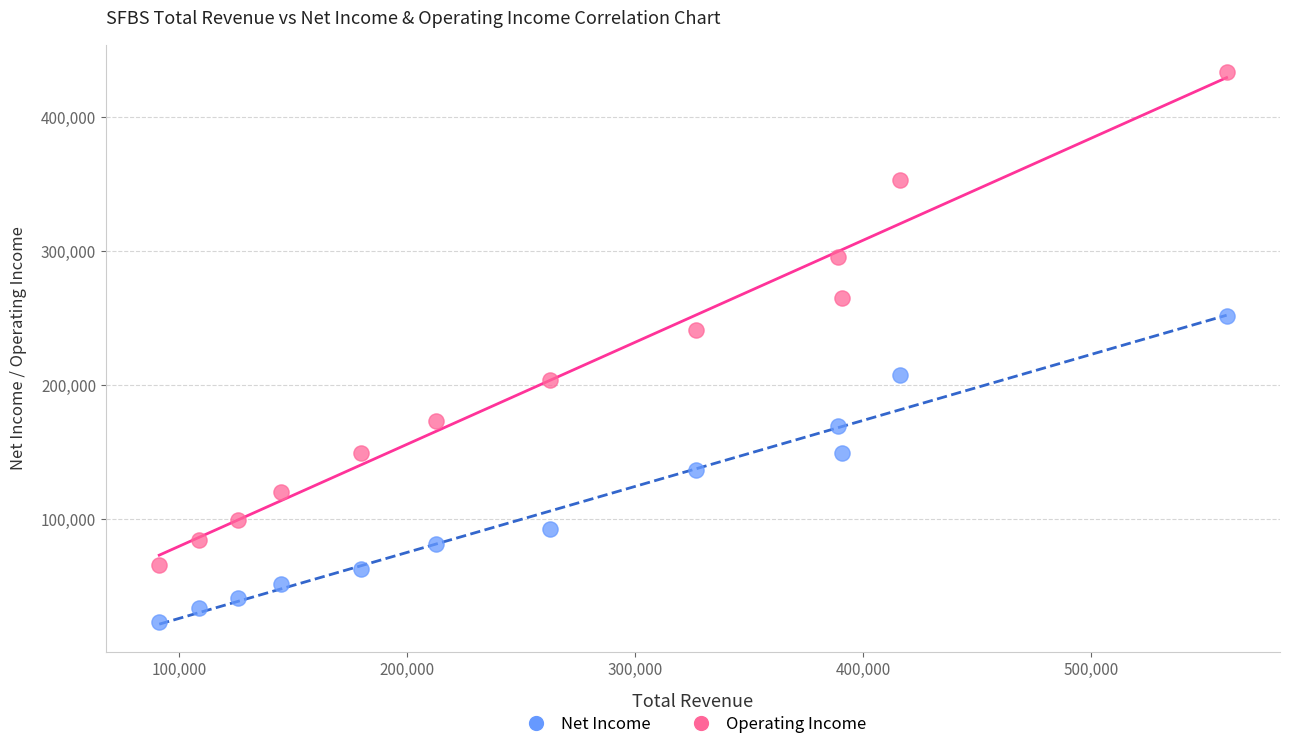

Across all data points, what is the range of X values (max minus min)?

467900